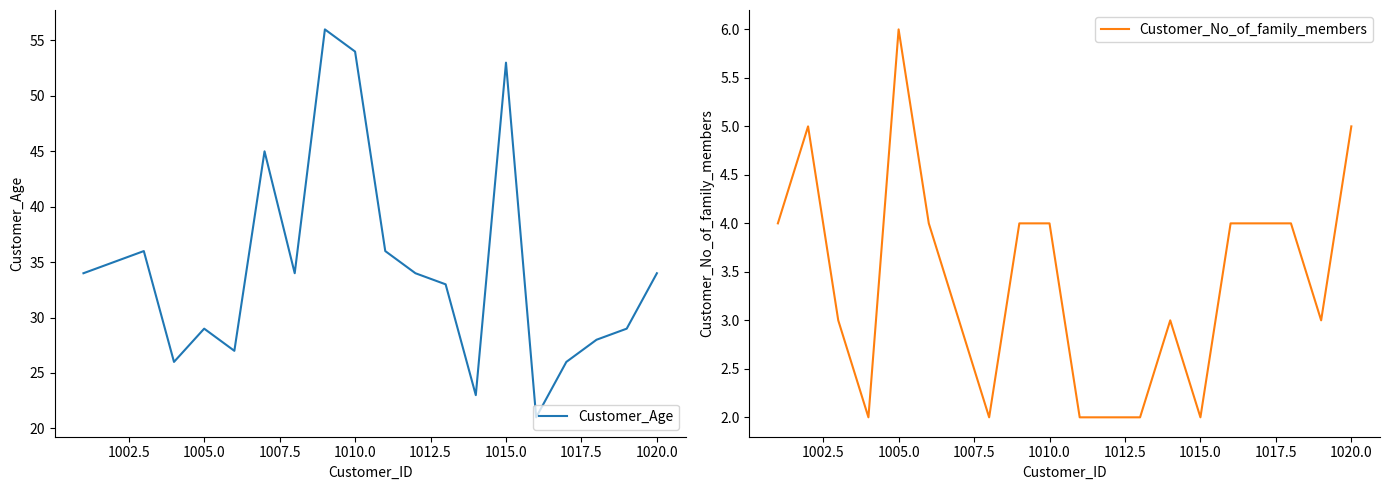

True or false: Customer_Age and Customer_No_of_family_members intersect in this chart.

False